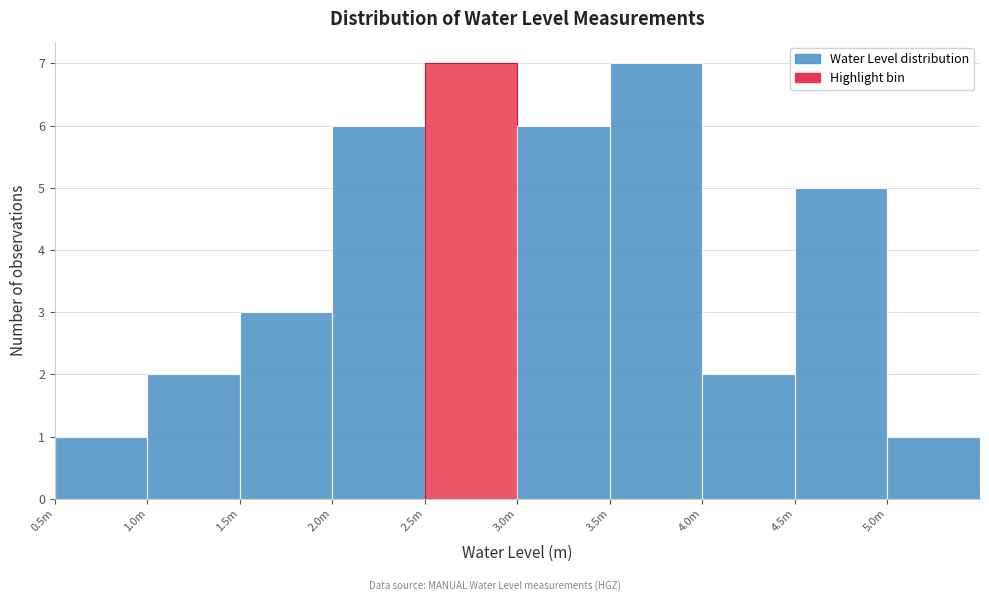

Reading left to right, list all the values displayed in this chart.

0.5m=1	1.0m=2	1.5m=3	2.0m=6	2.5m=7	3.0m=6	3.5m=7	4.0m=2	4.5m=5	5.0m=1